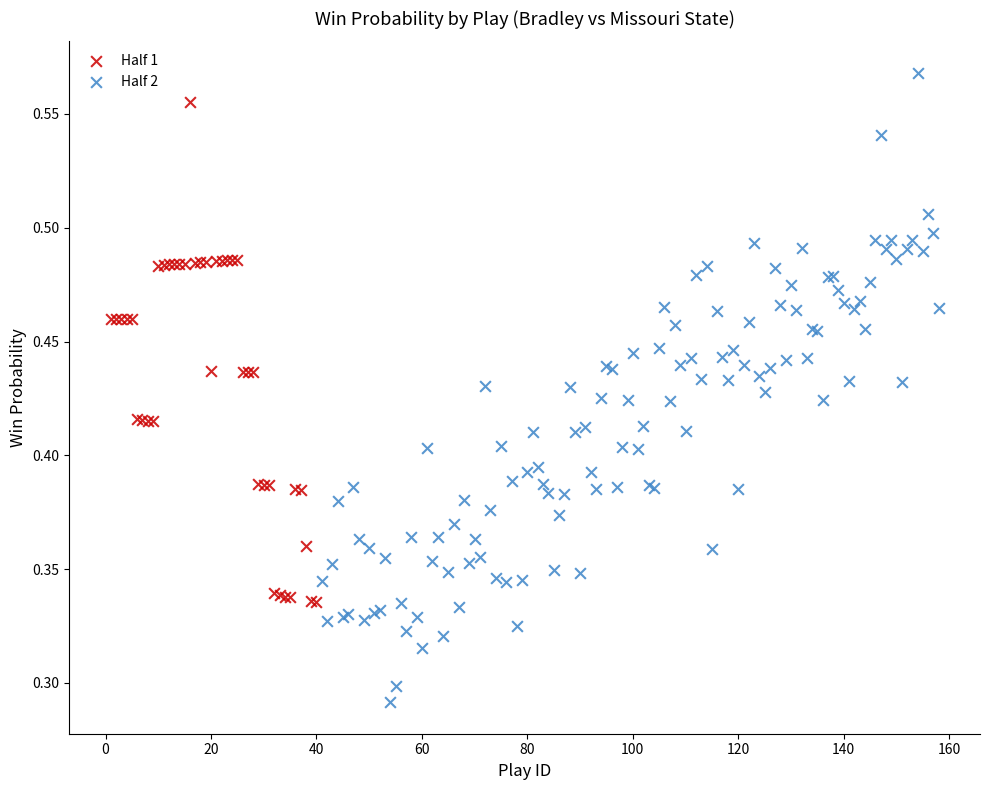

Which series contains the lowest Y value?

Half 2